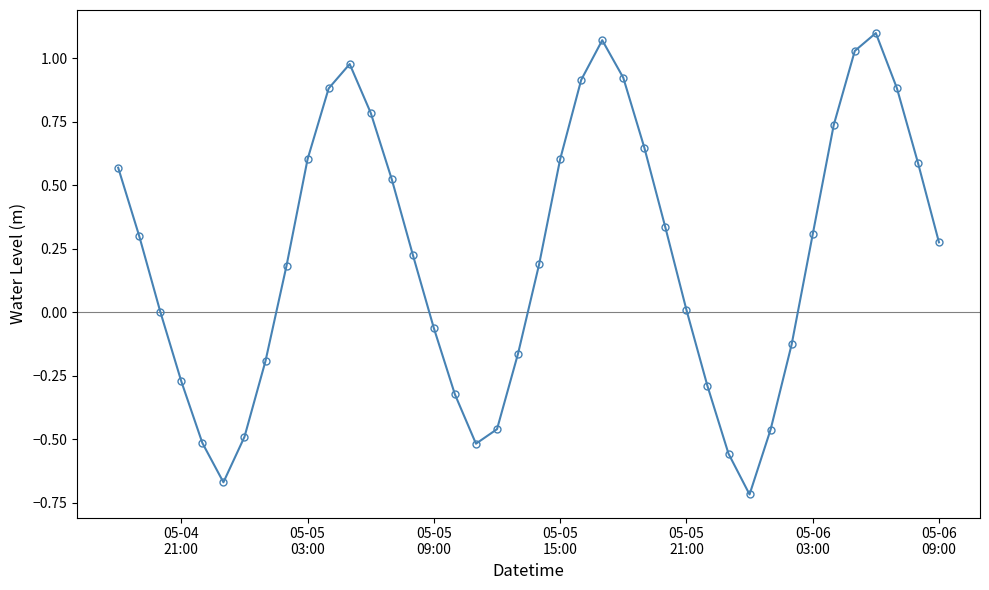

What is the difference between the maximum and minimum values?

1.8